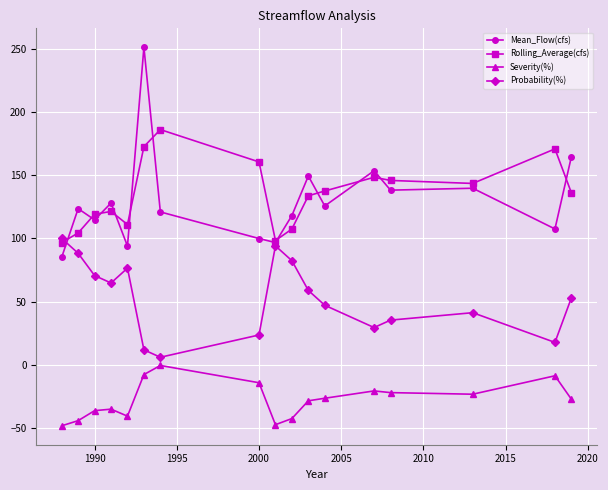

Which series has the widest spread of values?

Mean_Flow(cfs)